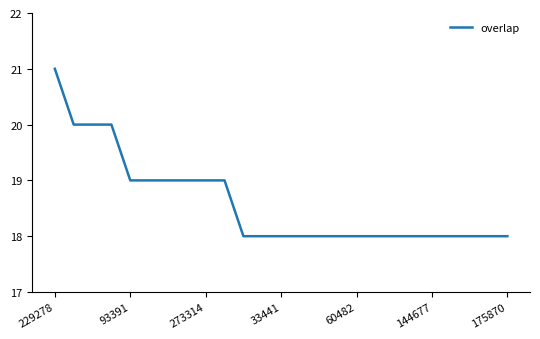

What is the greatest value displayed?

21